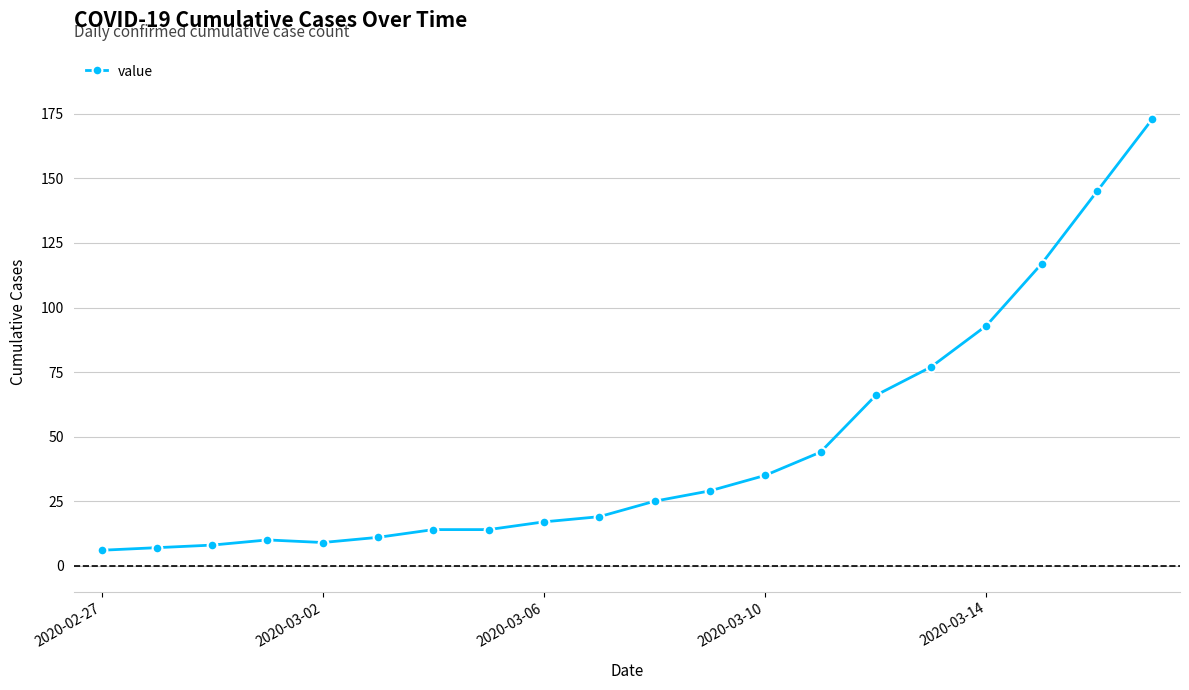

What is the greatest value displayed?

173